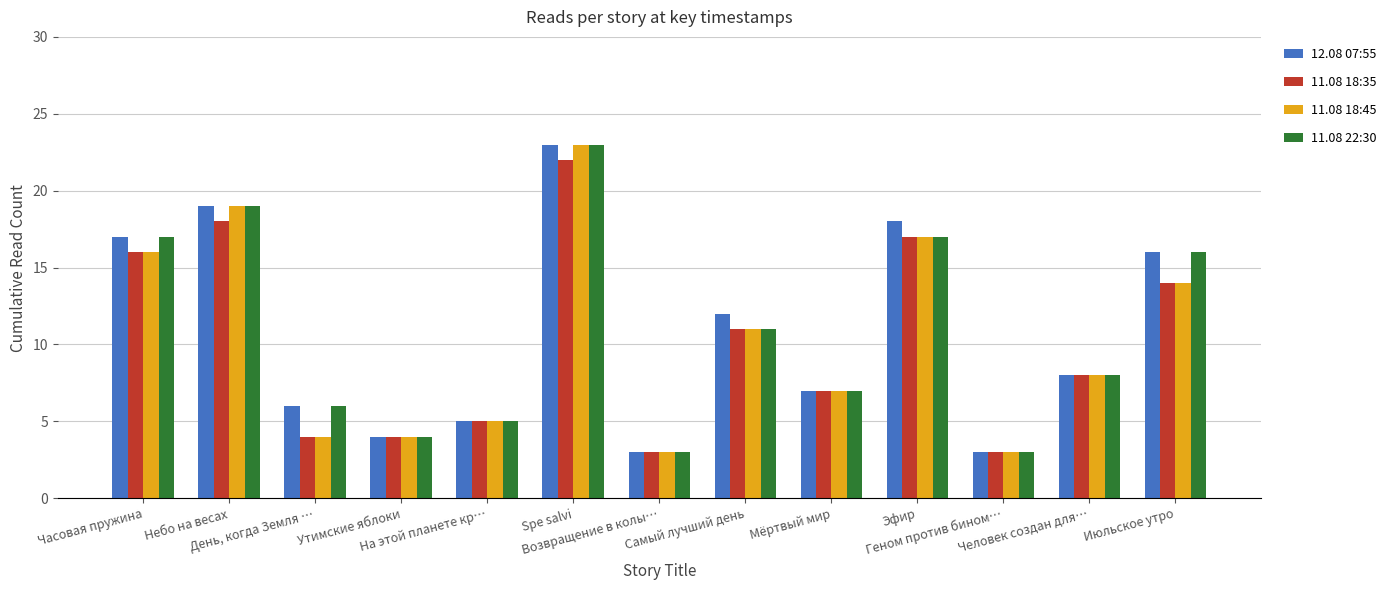

Rank the series by their average value, from highest to lowest.

12.08 07:55, 11.08 22:30, 11.08 18:45, 11.08 18:35